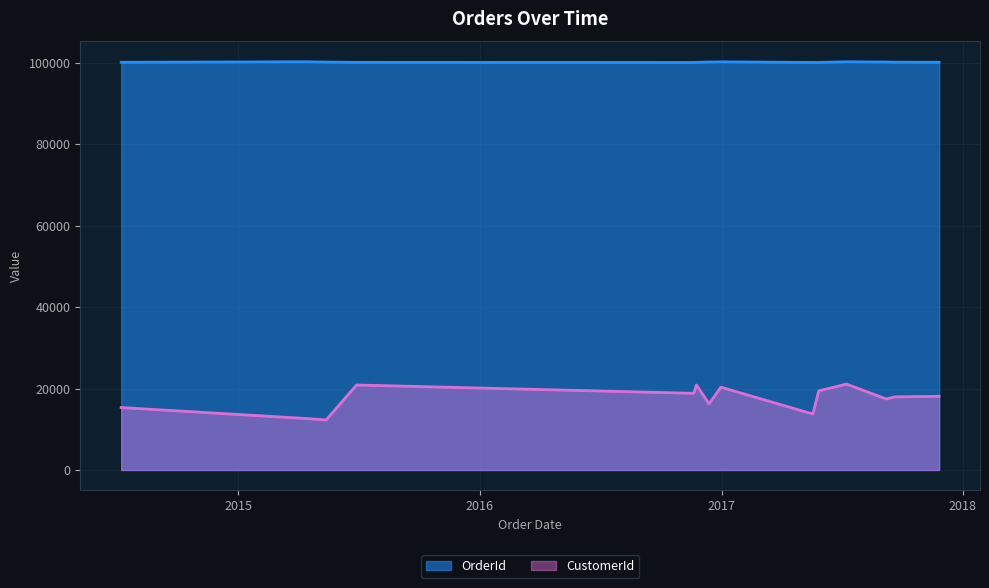

The value of OrderId at 2017-09-20 is 100111. True or false?

True